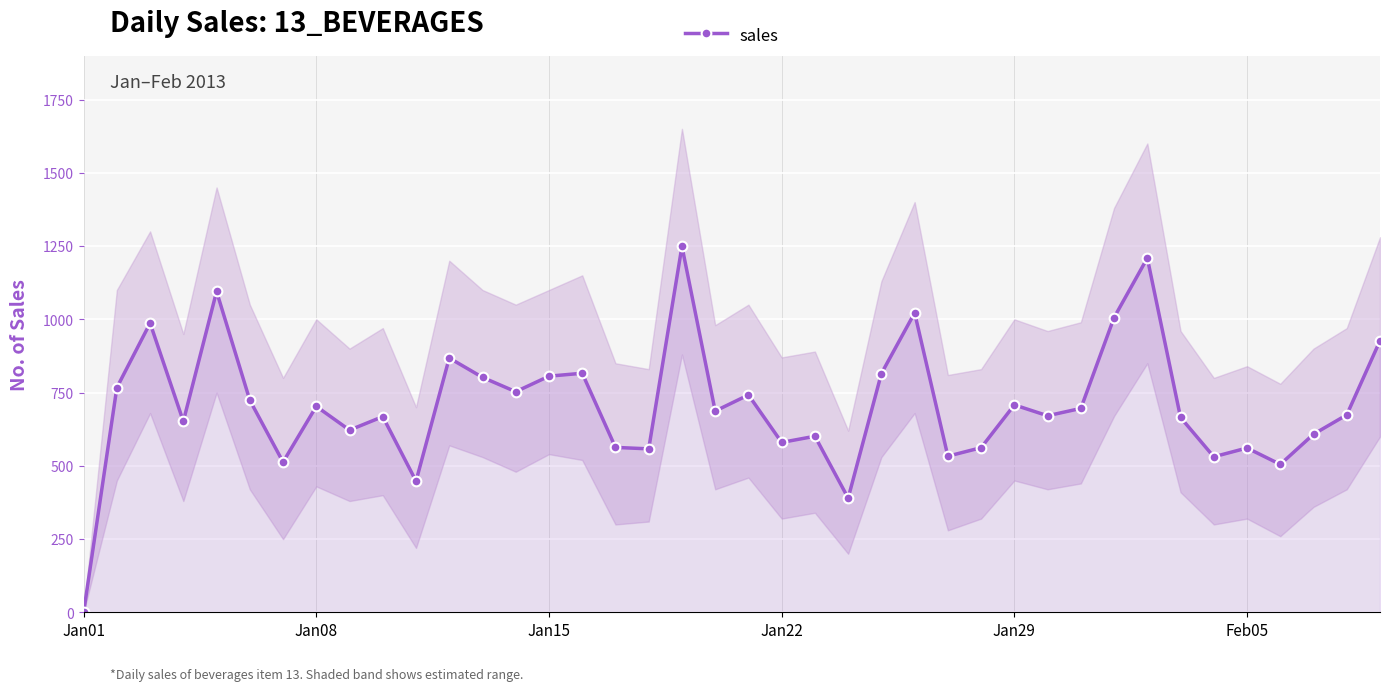

True or false: sales has more than 1 interior local peaks.

True